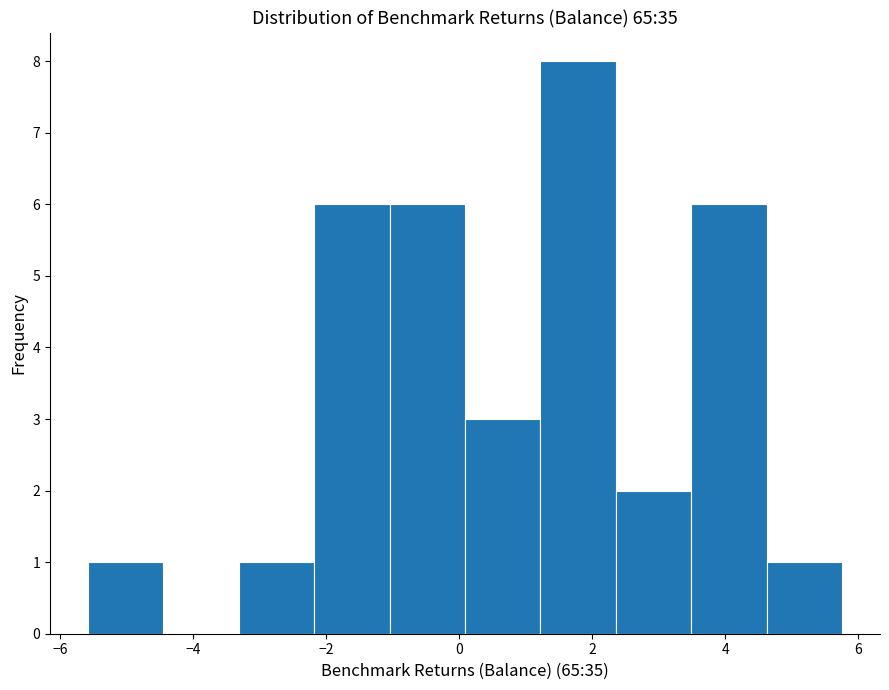

Reading left to right, list every bar in this chart as the range it spans on the x-axis followed by its height. Neither the bar edges nor the heights are printed on the chart, so give them approximately, as read against the axes.

-5.6 to -4.4: 1
-4.4 to -3.4: 0
-3.4 to -2.2: 1
-2.2 to -1.0: 6
-1.0 to 0.0: 6
0.0 to 1.2: 3
1.2 to 2.4: 8
2.4 to 3.4: 2
3.4 to 4.6: 6
4.6 to 5.8: 1